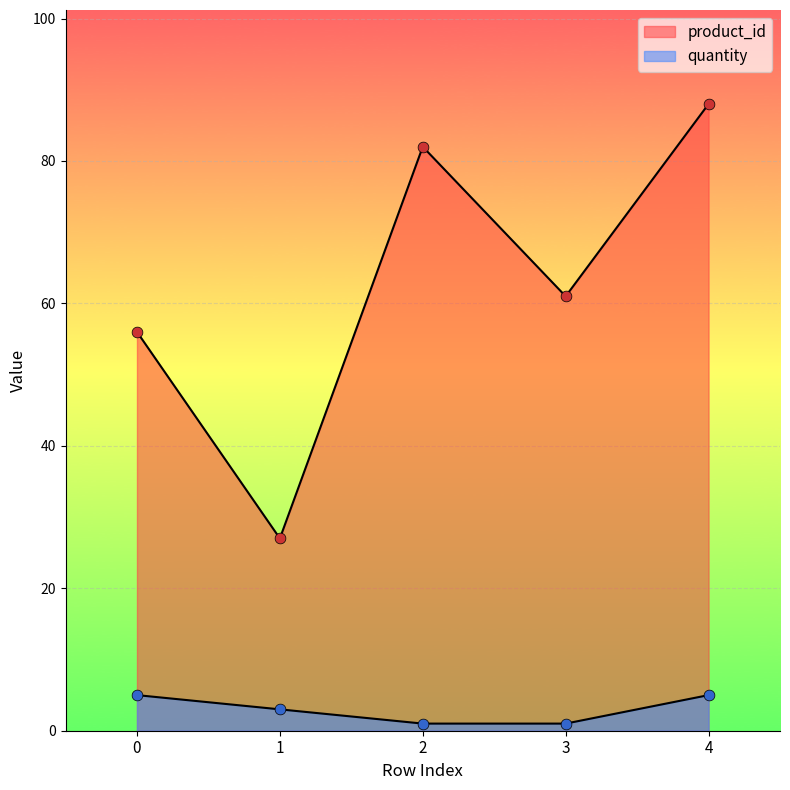

Is the value of quantity at 2 greater than the value of product_id at 3?

No